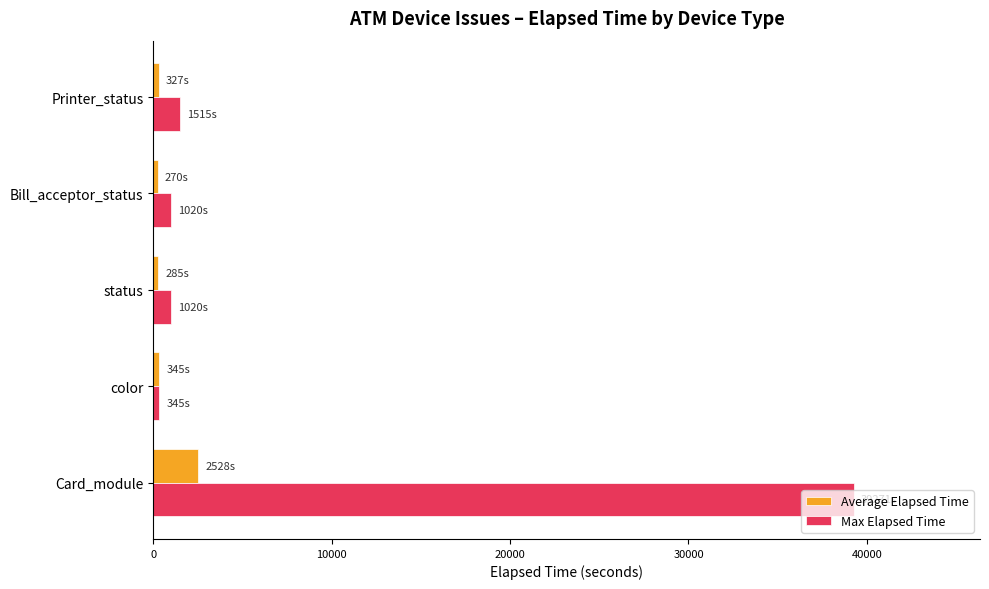

How many series are shown in this chart?

2